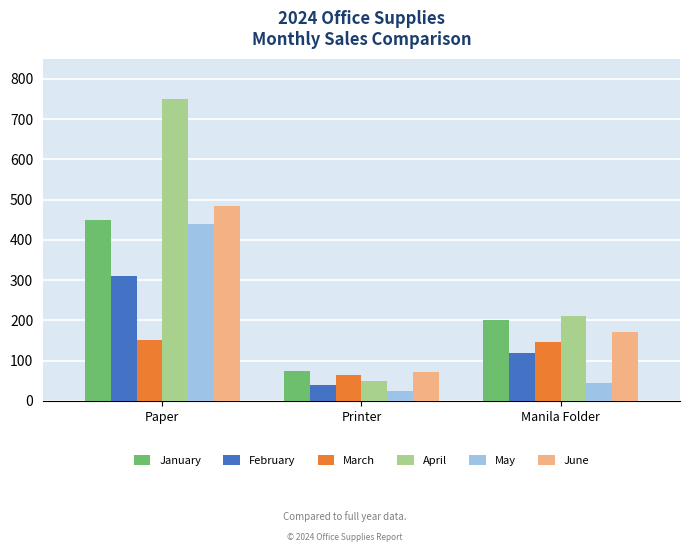

Is the value of June at Manila Folder greater than the value of February at Paper?

No